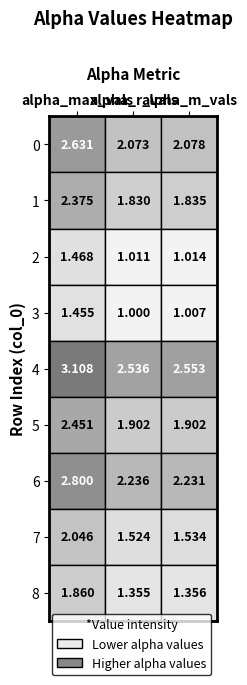

At 2, list the series in order from largest to smallest.

4, 6, 0, 5, 1, 7, 8, 2, 3